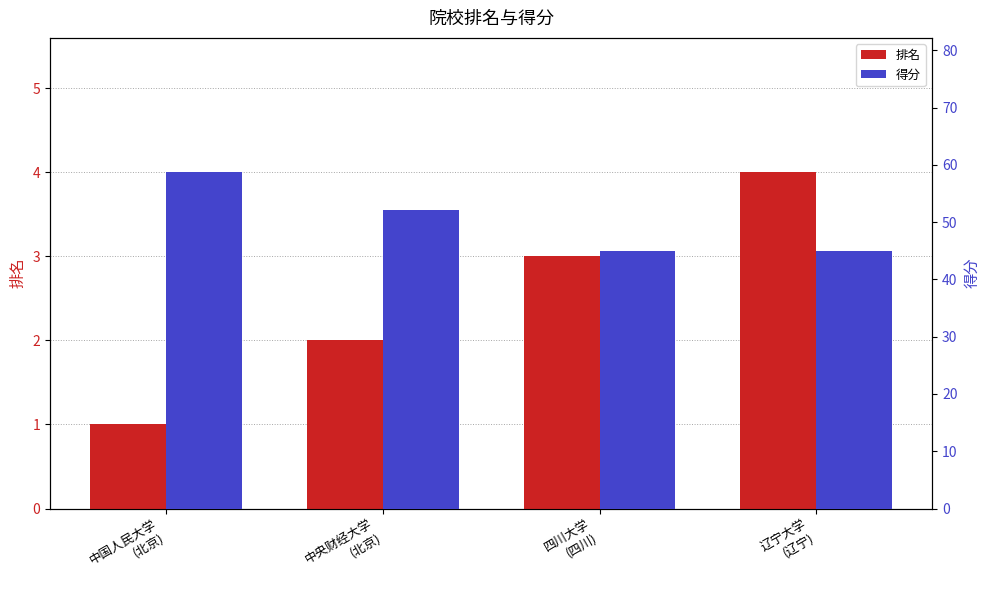

Count the number of data series in this chart.

2